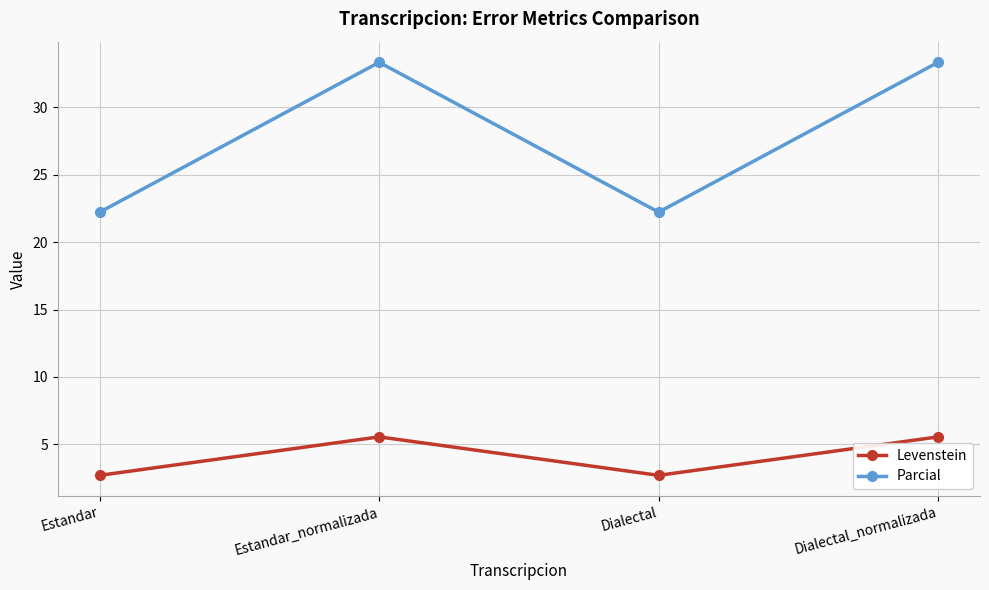

What is the value of the Levenstein point at the 4th from the left?

5.6